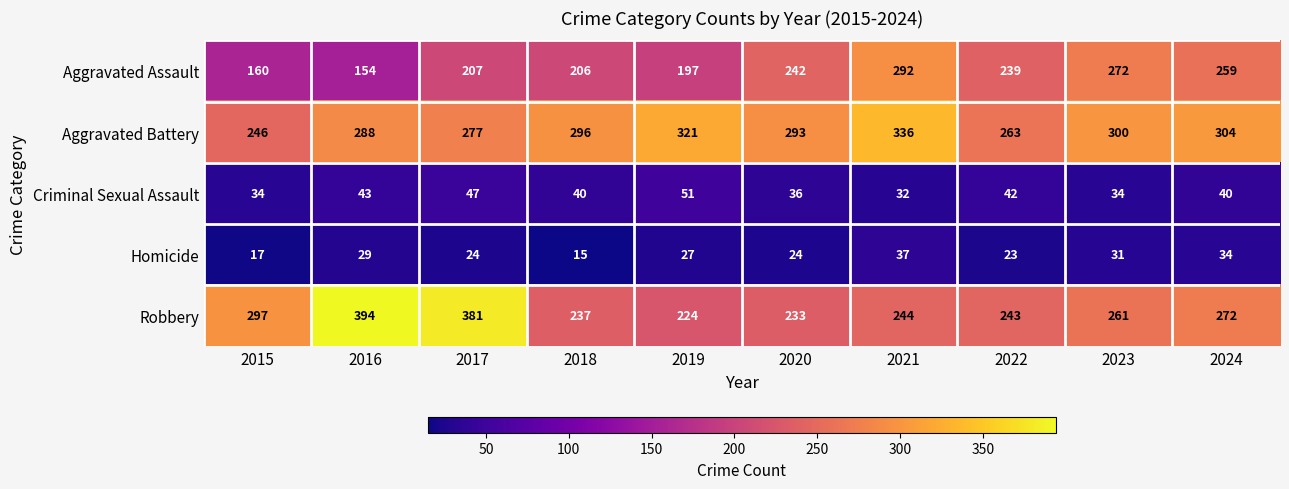

How many data points does each series have?

10